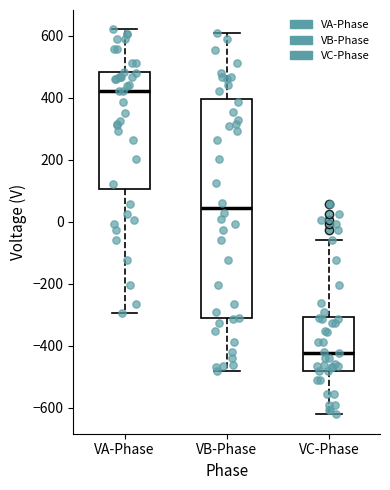

Reading left to right, transcribe this box plot: for each box, give where its median line is, the range the box spans, and where its two whiskers end, as read against the y-axis. The values are not printed on the chart, so give them approximately, as read against the axis.

VA-Phase: median 420, box 100 to 480, whiskers -300 to 620
VB-Phase: median 40, box -320 to 400, whiskers -480 to 600
VC-Phase: median -420, box -480 to -300, whiskers -620 to -60